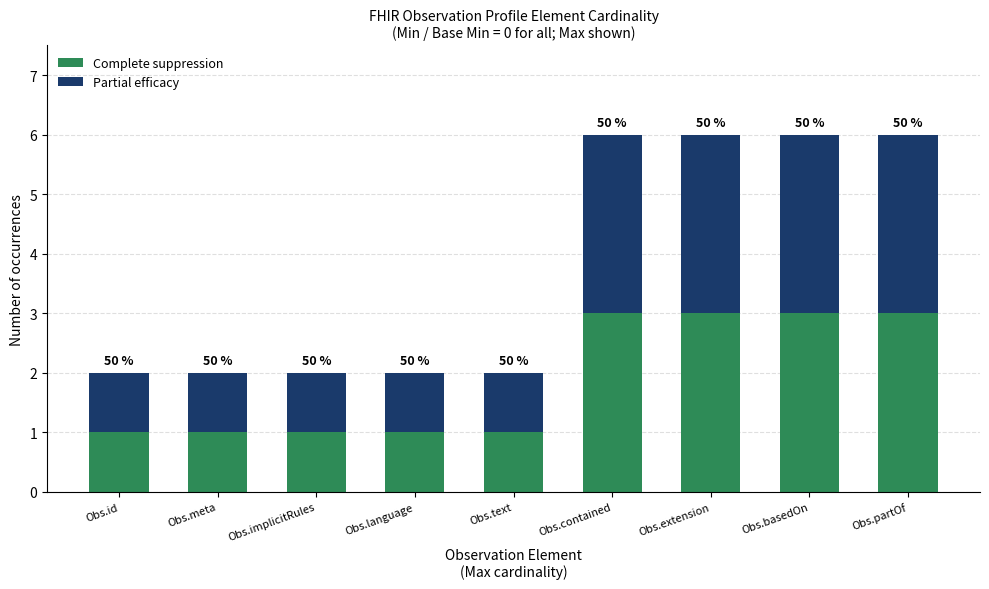

Which series has the largest range (max minus min)?

Complete suppression